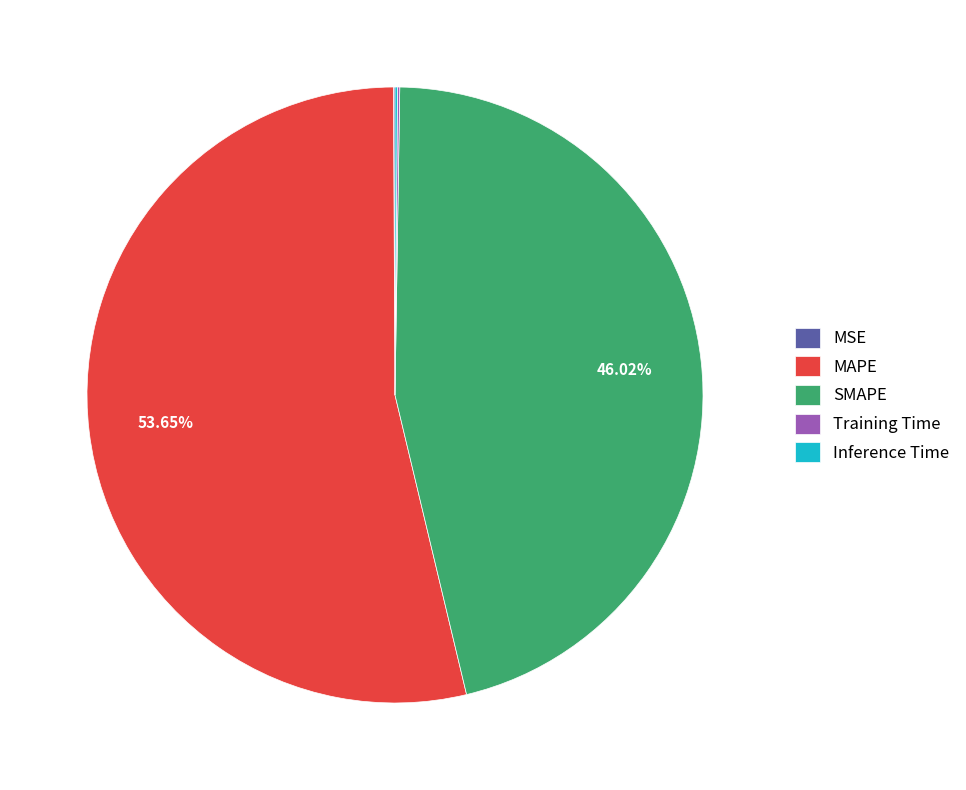

Is there any slice that represents more than half of the pie?

Yes